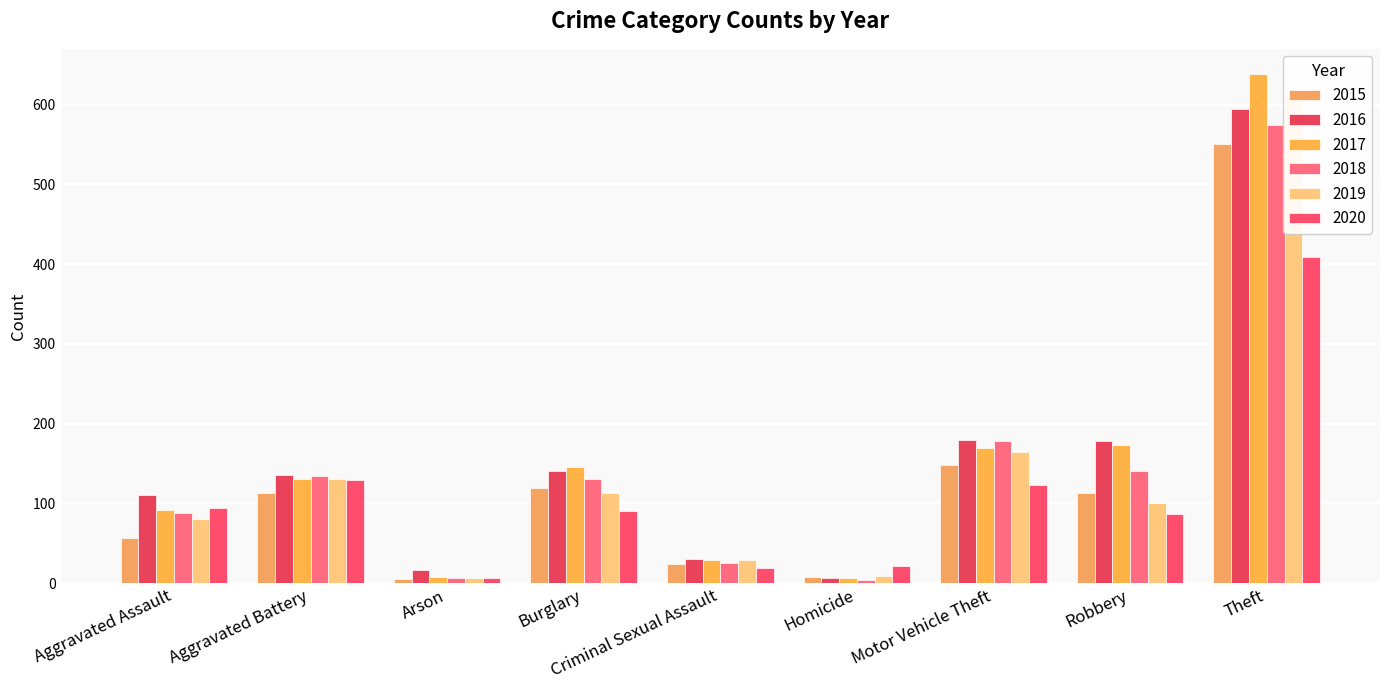

Between Arson and Homicide, which is larger?

Homicide